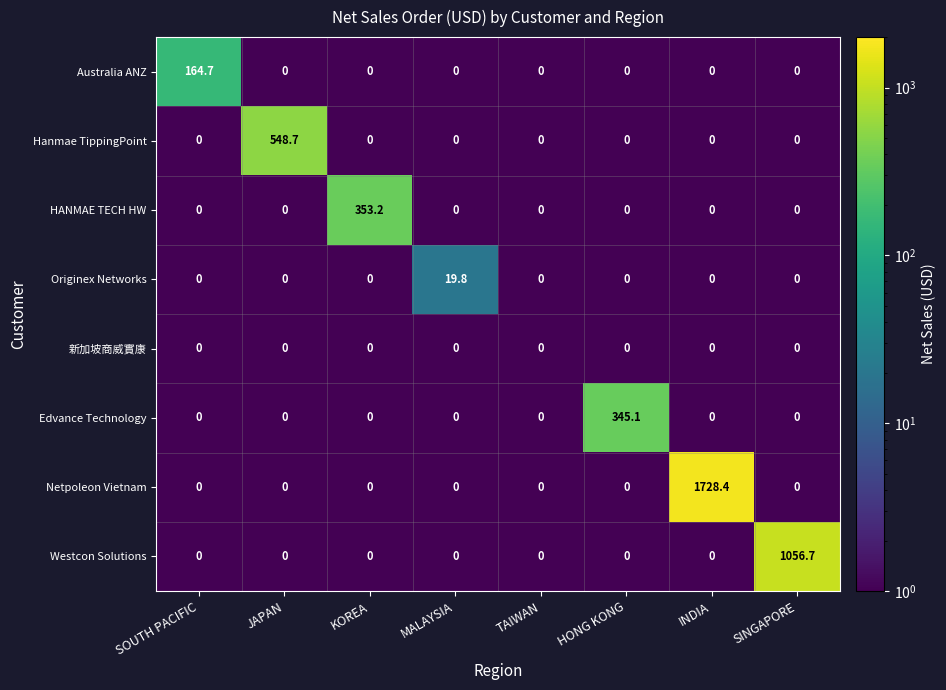

The Edvance Technology series shows 218.9 at SOUTH PACIFIC. True or false?

False